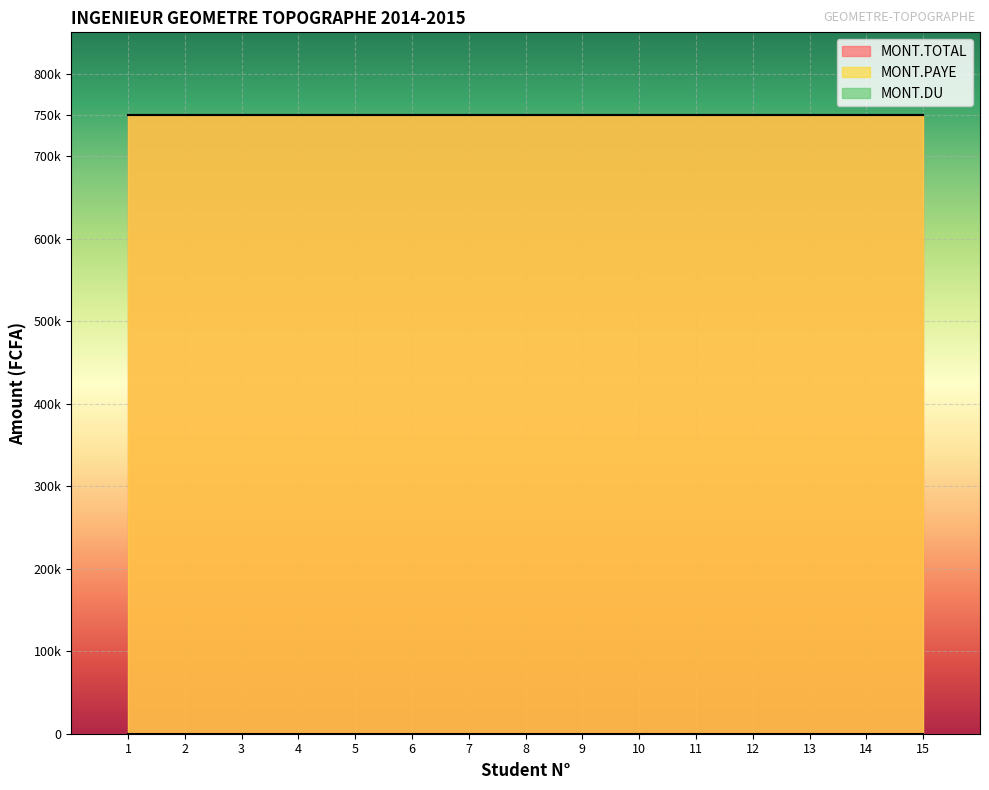

Which series changed the most between 7 and 14?

MONT.TOTAL